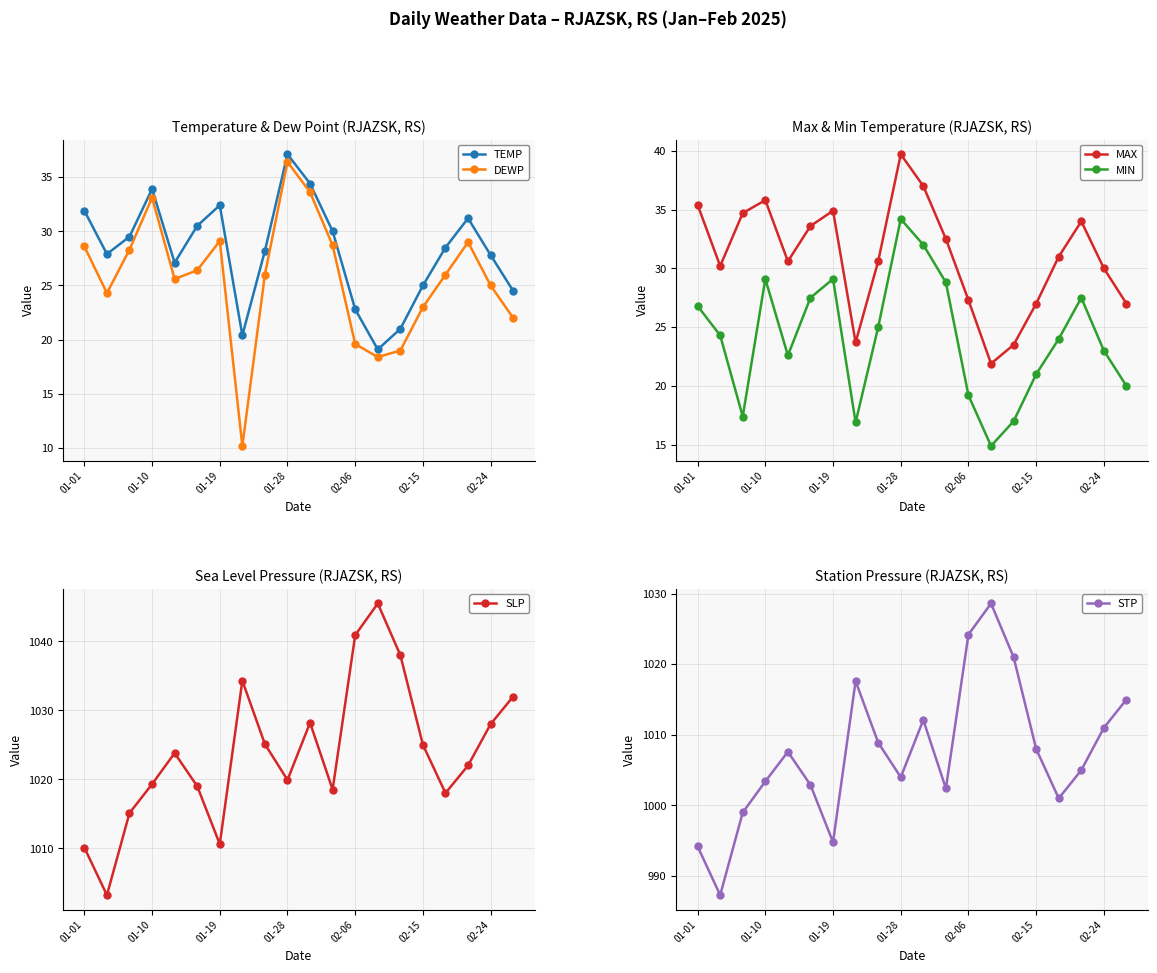

How many interior local valleys does the MIN series have?

4